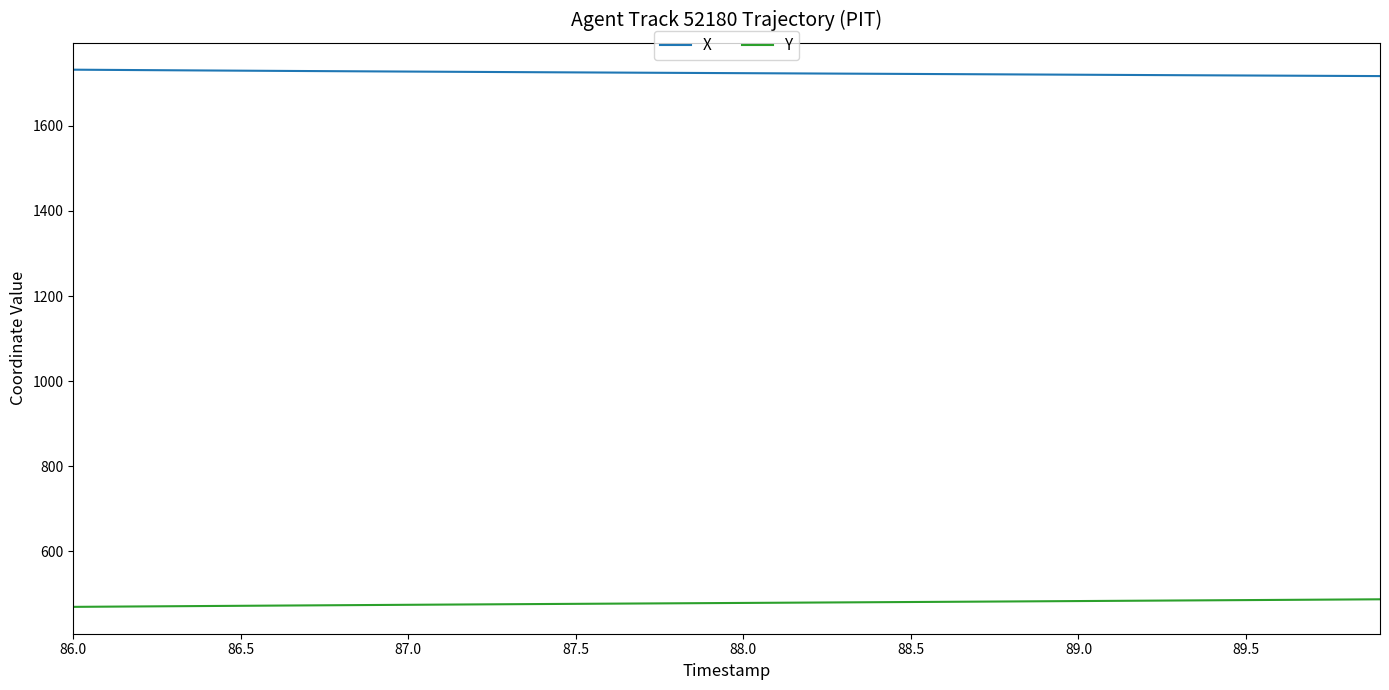

True or false: X and Y intersect in this chart.

False